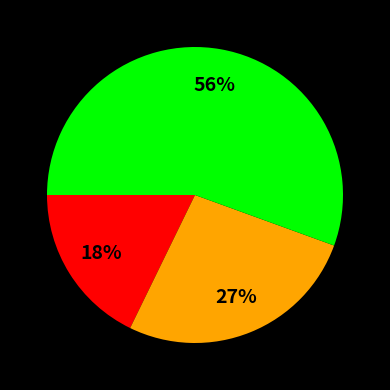

Does any single category account for the majority?

Yes